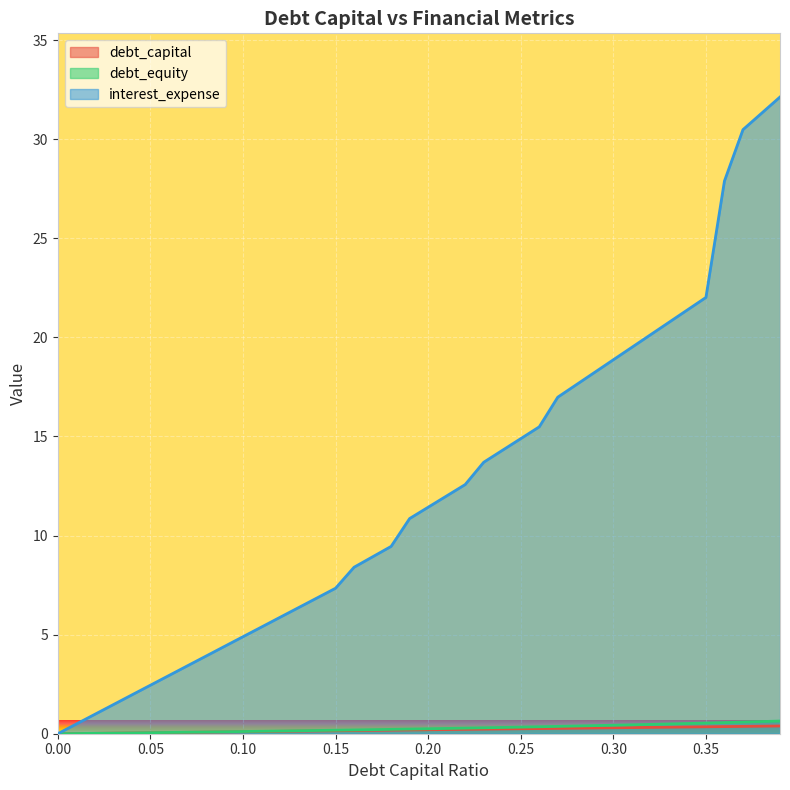

How many lines are shown in the chart?

3